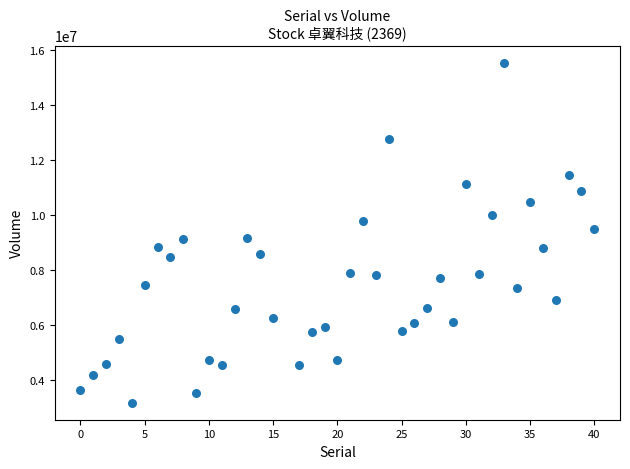

What is the range of X values (max minus min)?

40